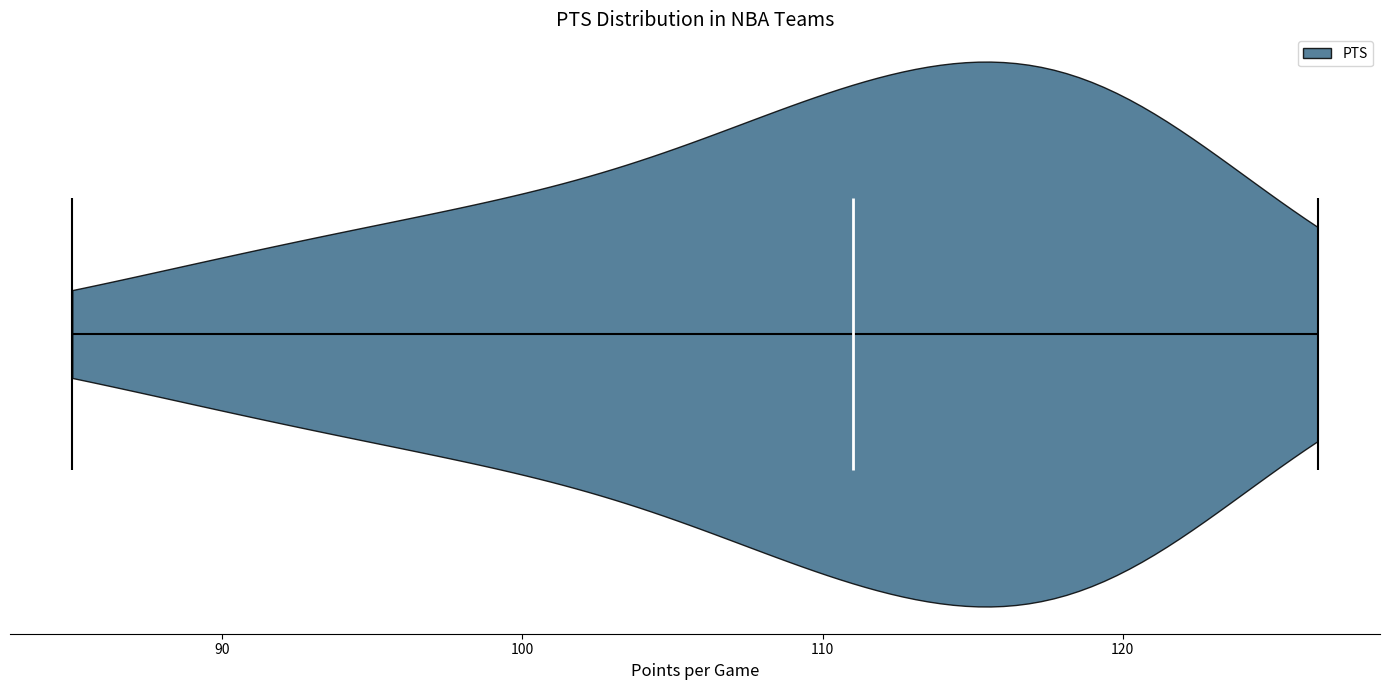

Read this violin plot against the x-axis: where its median line is, and the lowest and highest points the violin reaches. The values are not printed on the chart, so give them approximately, as read against the axis.

median line 111, lowest point 85, highest point 127